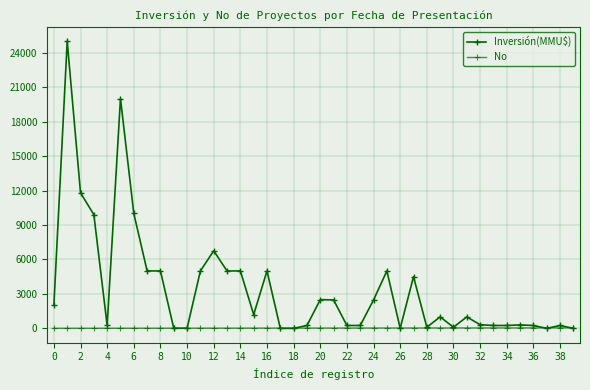

True or false: Inversión(MMU$) has more than 1 points higher than both neighbors.

True